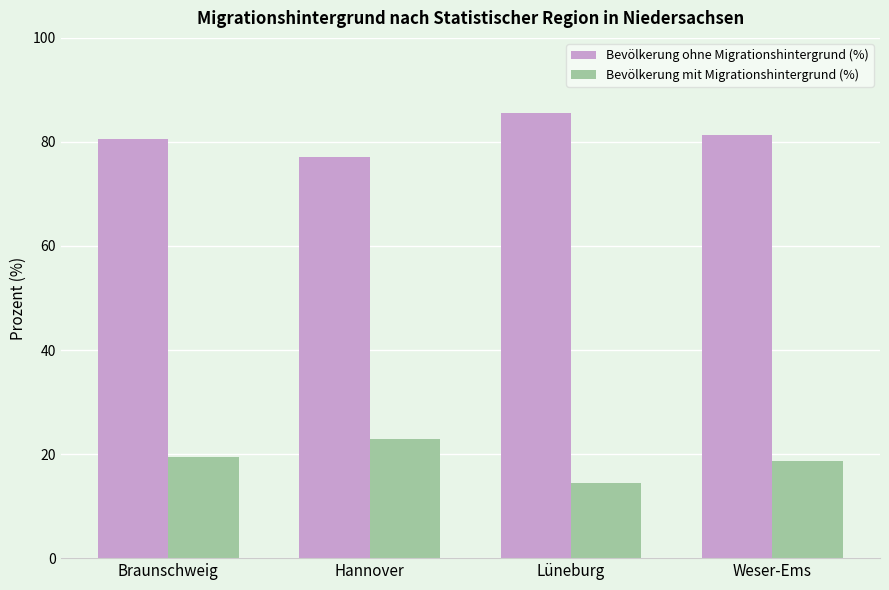

How many groups of bars are there?

4